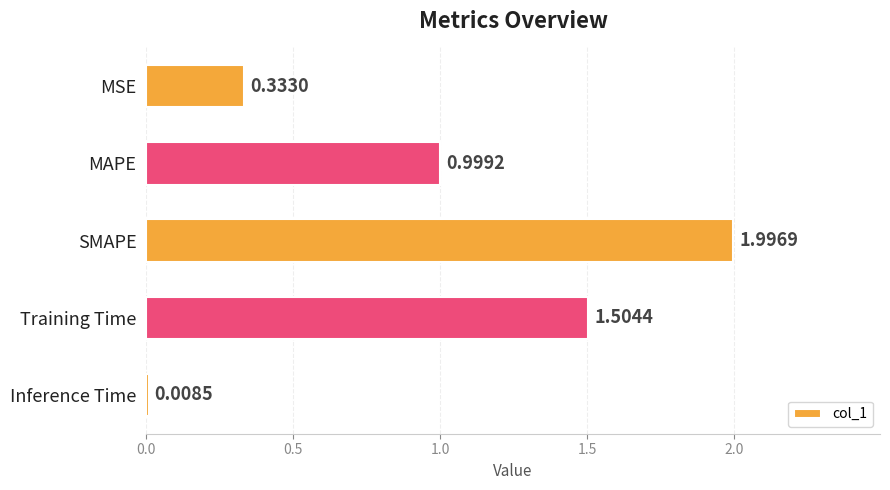

What is the label of the 1st bar from the bottom?

Inference Time